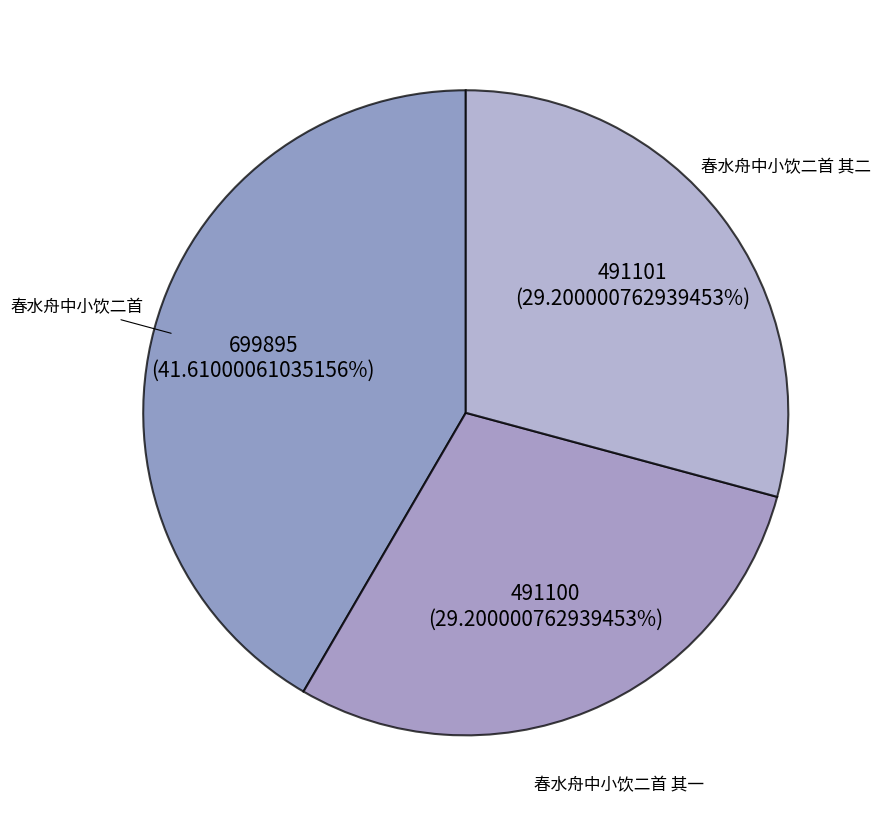

How many slices are in this pie chart?

3